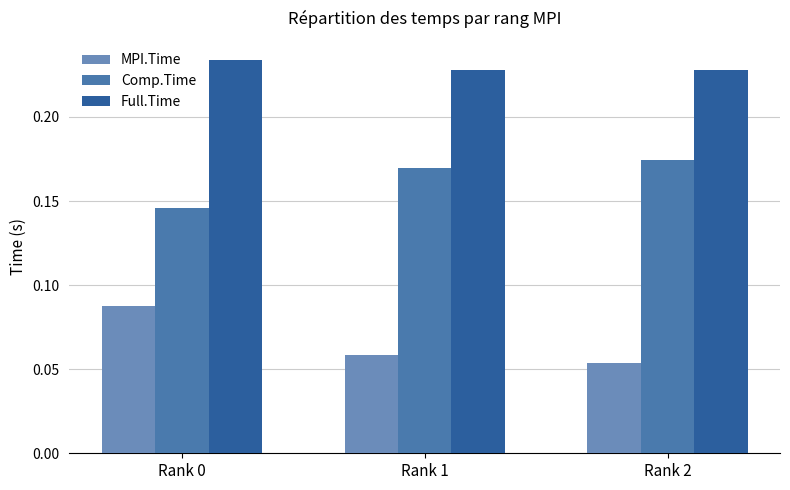

Reading left to right, what are all the values shown in this chart?

MPI.Time: 0.1	0.1	0.1
Comp.Time: 0.1	0.2	0.2
Full.Time: 0.2	0.2	0.2